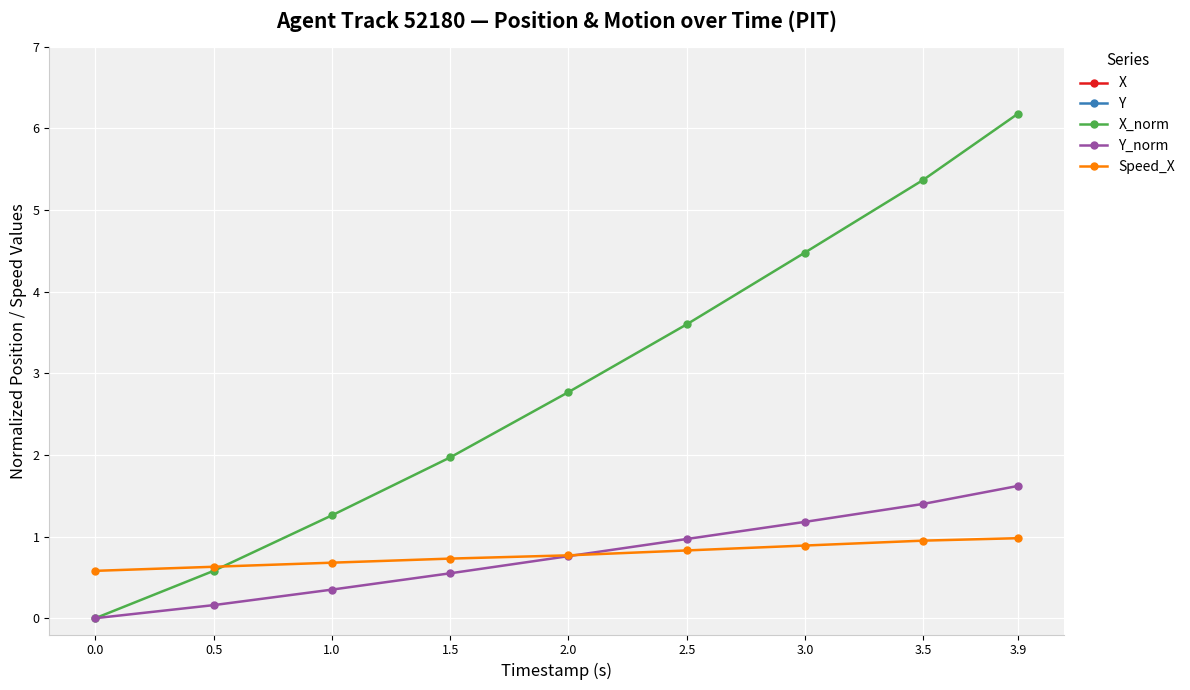

What is the label of the 9th point from the left?

3.9